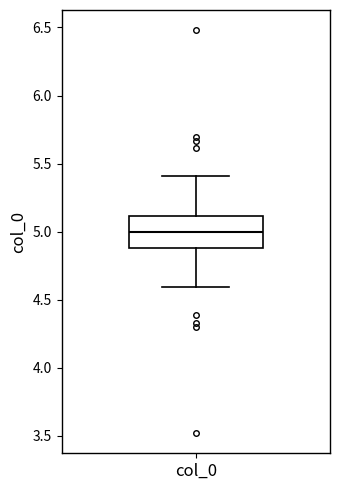

Where does the upper whisker of the box for col_0 end on the y-axis? The values are not printed on the chart, so give them approximately, as read against the axis.

5.4